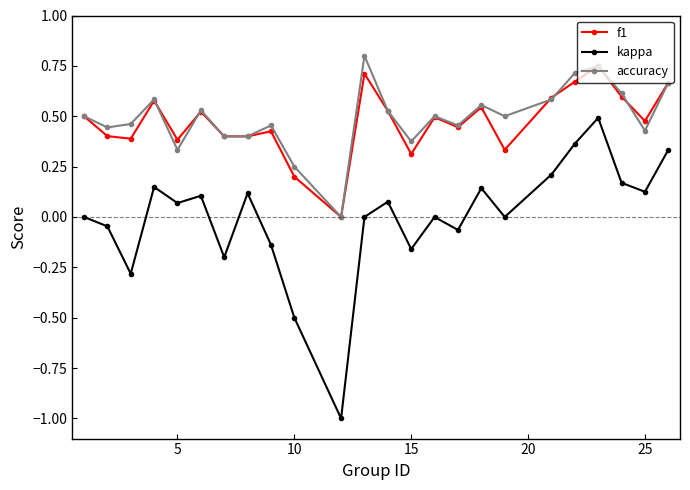

How many accuracy values are between 0 and 1?

24